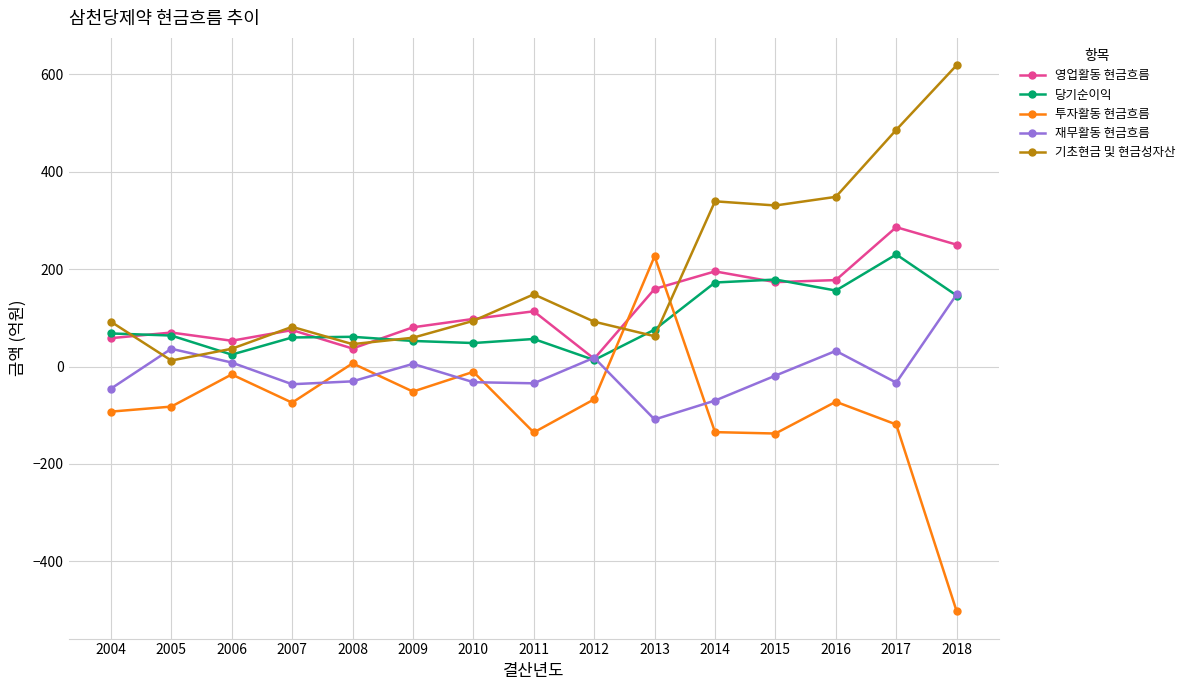

How many interior local valleys does the 영업활동 현금흐름 series have?

4